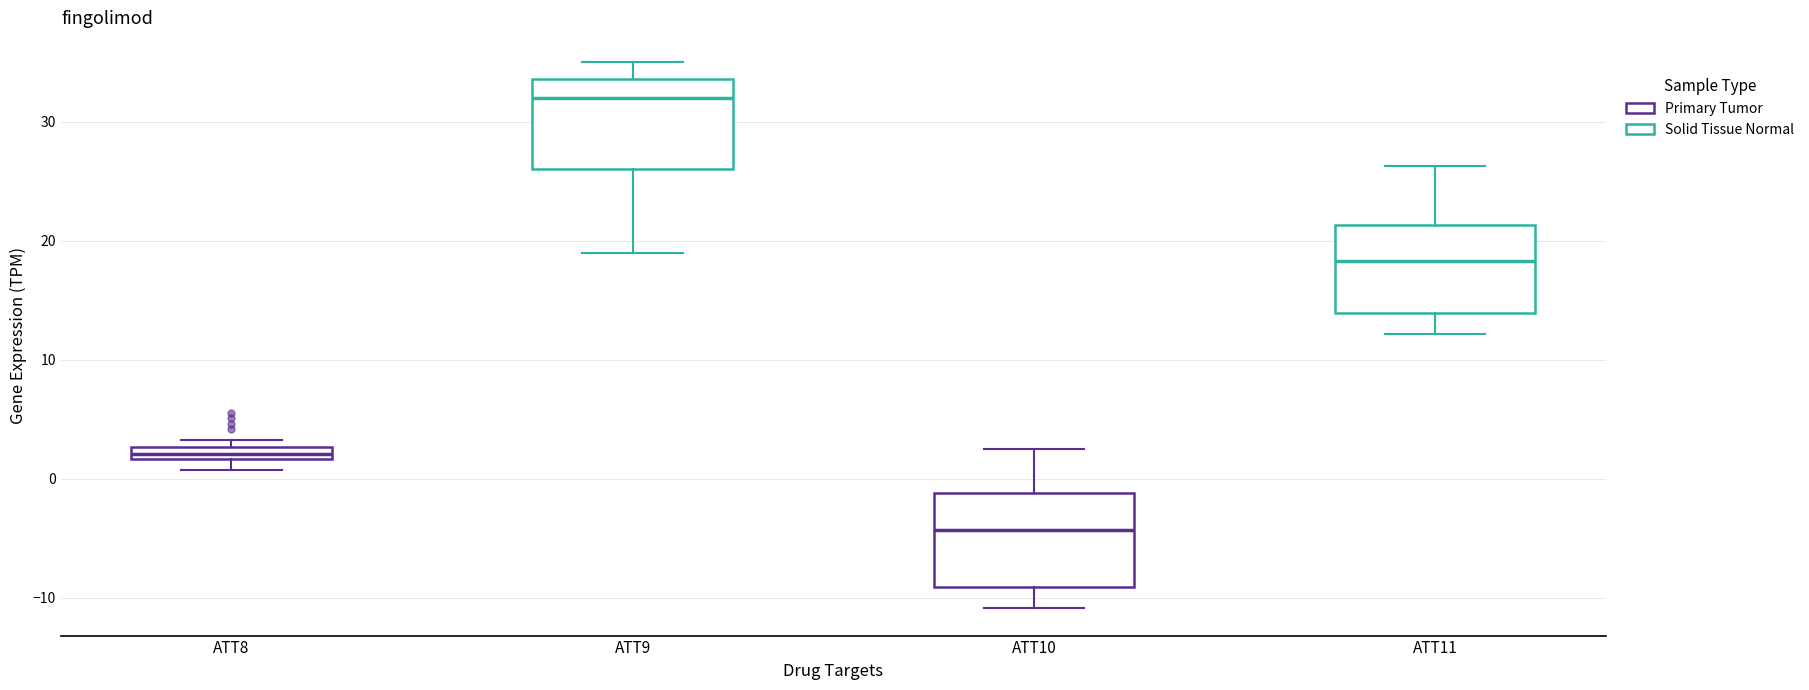

Where does the upper whisker of the box for ATT11 end on the y-axis? The values are not printed on the chart, so give them approximately, as read against the axis.

26